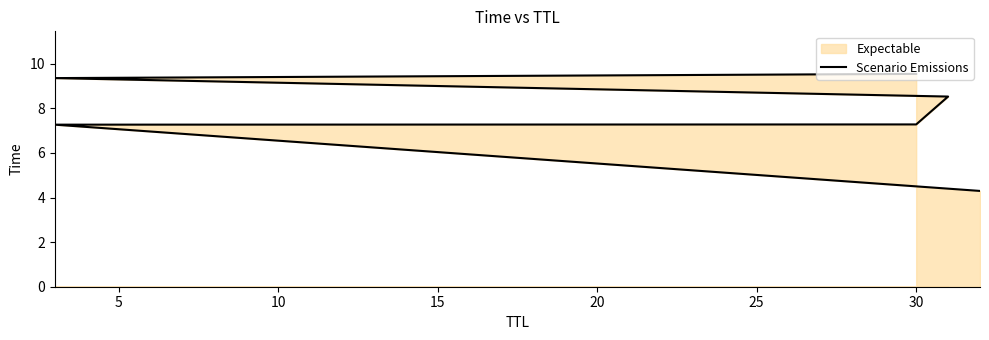

What is the ratio of the value at 20 to the value at 5?

1.3